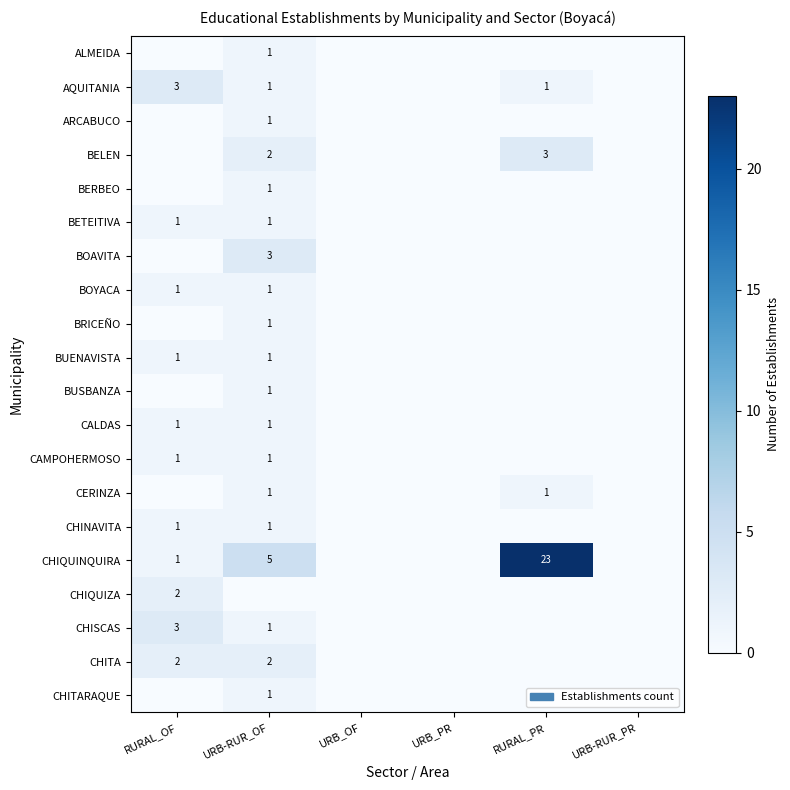

The value of BOYACA at URB-RUR_OF is 1. True or false?

True